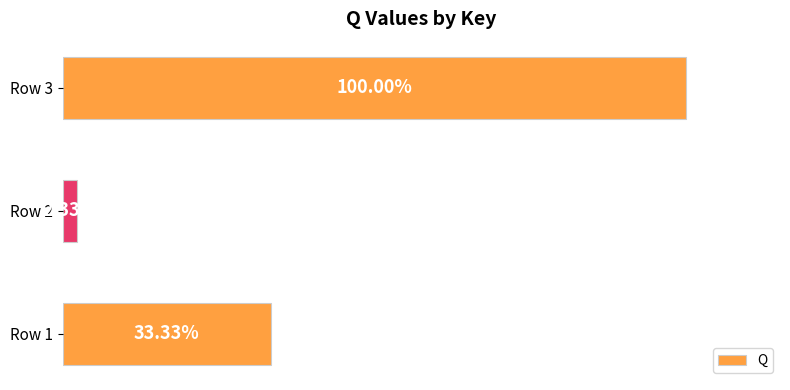

Does the chart contain any negative values?

No